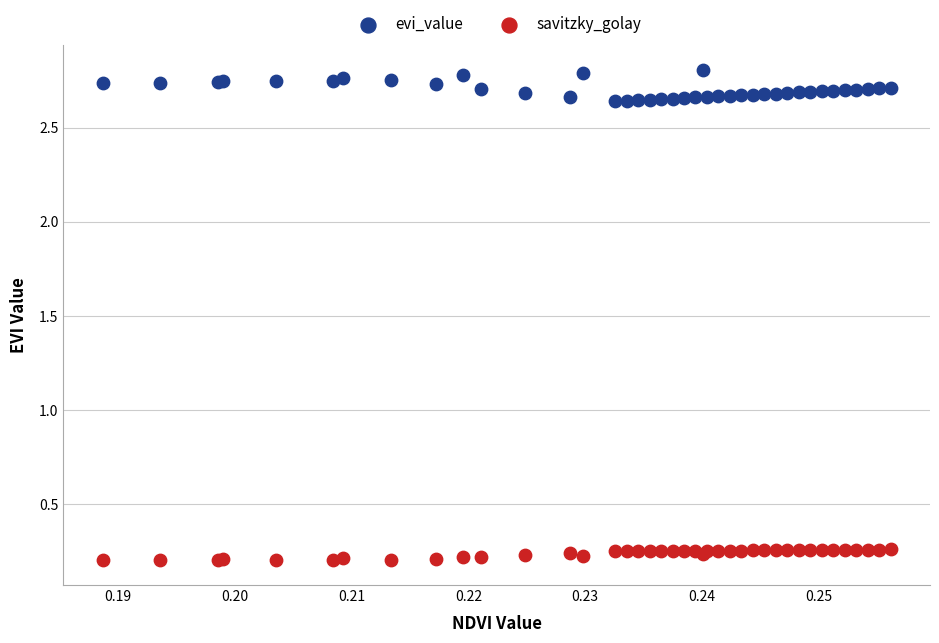

Which series reaches the maximum Y coordinate?

evi_value